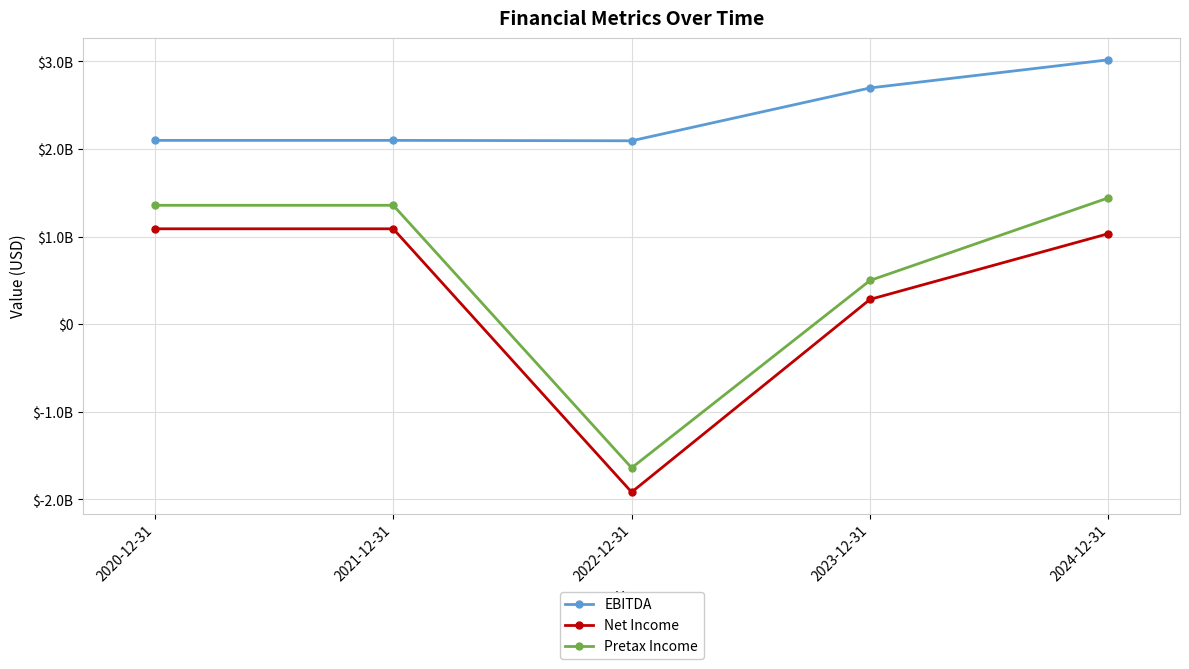

What is the total value across all series at 2020-12-31?

4546918000